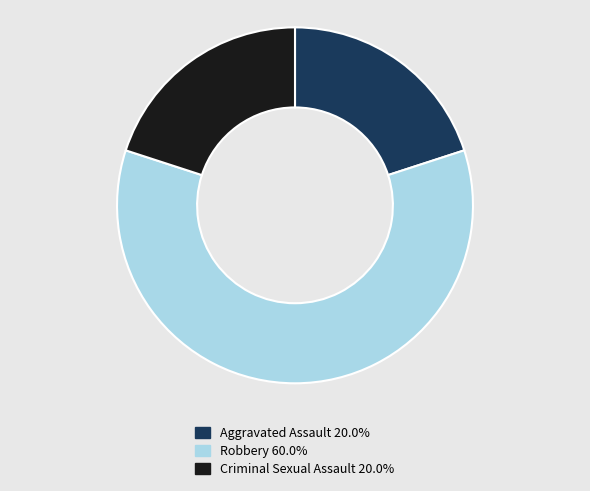

Combined, do Robbery 60.0% and Aggravated Assault 20.0% account for over 50%?

Yes